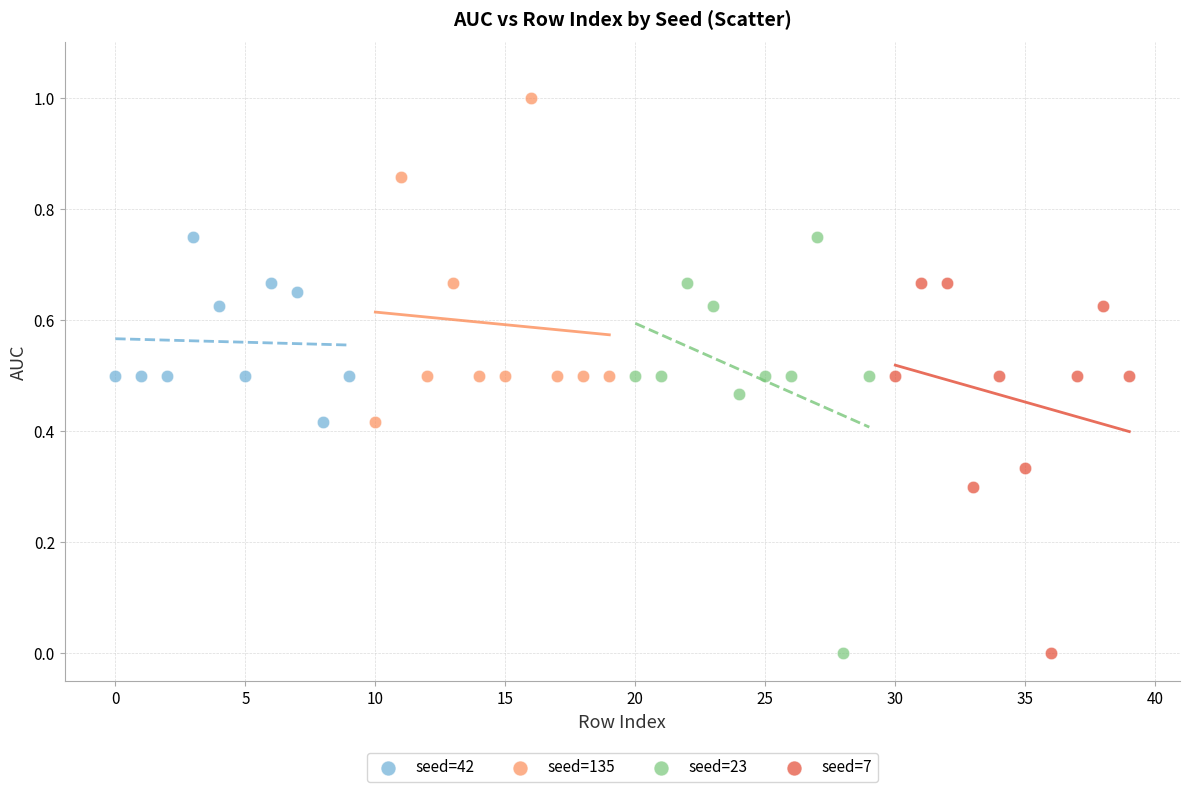

Which series reaches the maximum Y coordinate?

seed=135